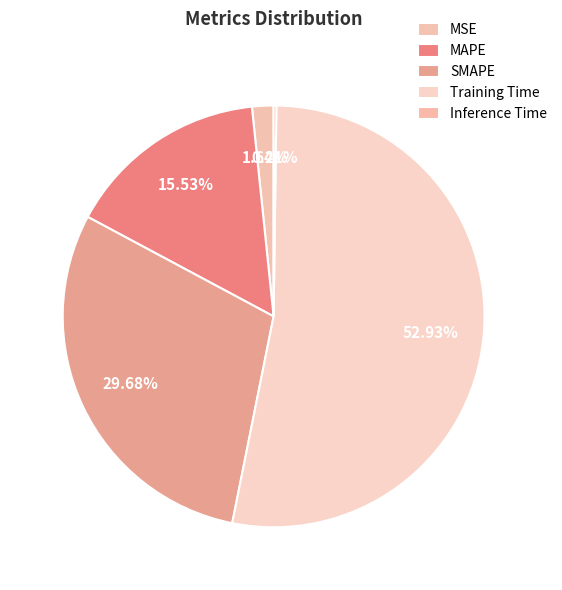

To the nearest percent, what portion does SMAPE represent?

30%